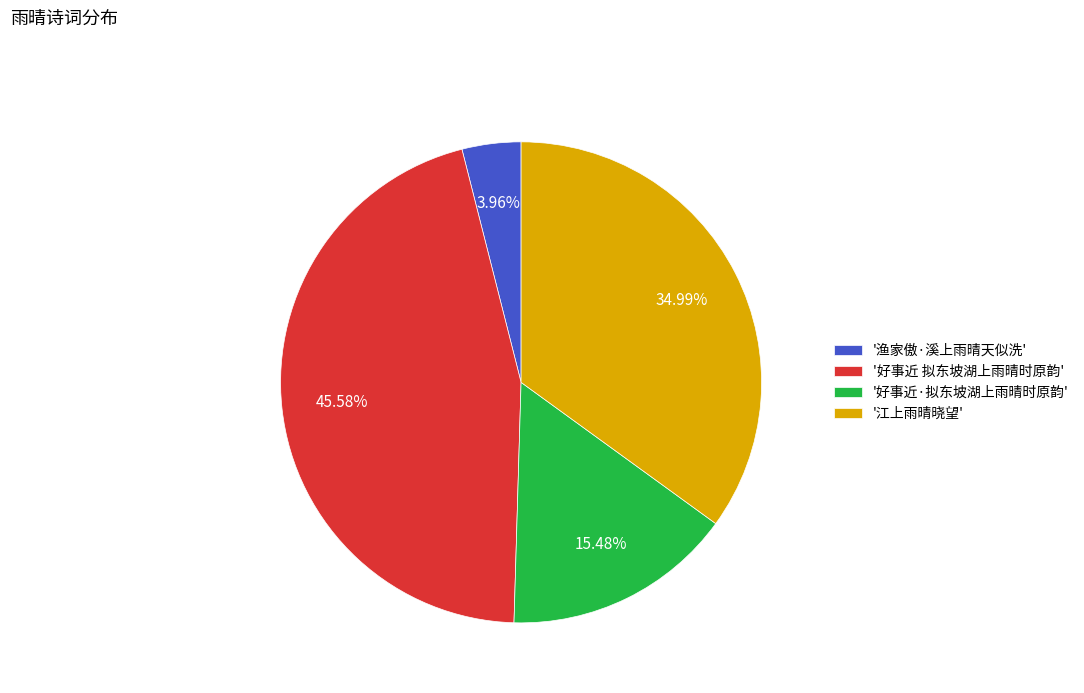

Approximately how many times larger is the value at '好事近 拟东坡湖上雨晴时原韵' compared to '江上雨晴晓望'?

1.3